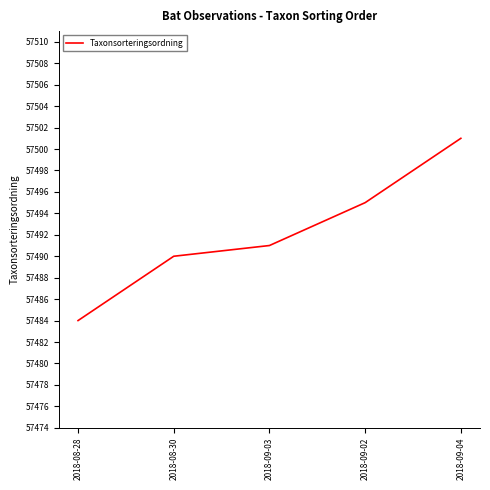

List the labels in order of value, largest first.

2018-09-04, 2018-09-02, 2018-09-03, 2018-08-30, 2018-08-28